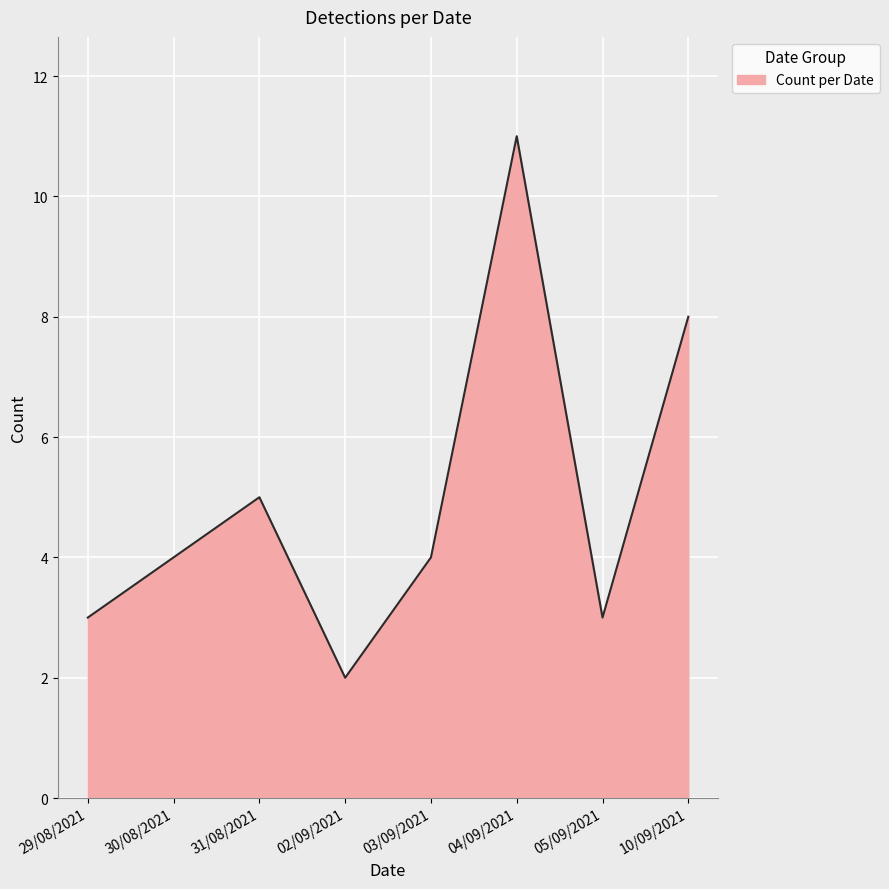

At which label is the value closest to 6?

31/08/2021